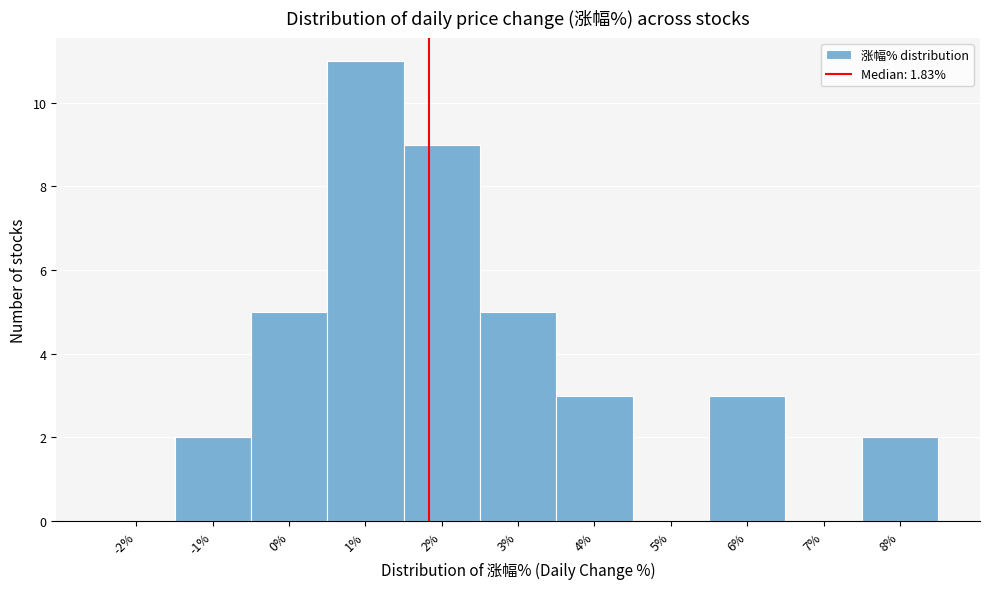

How tall is the bar that spans 2.5 to 3.5 on the x-axis? The values are not printed on the chart, so give them approximately, as read against the axis.

5